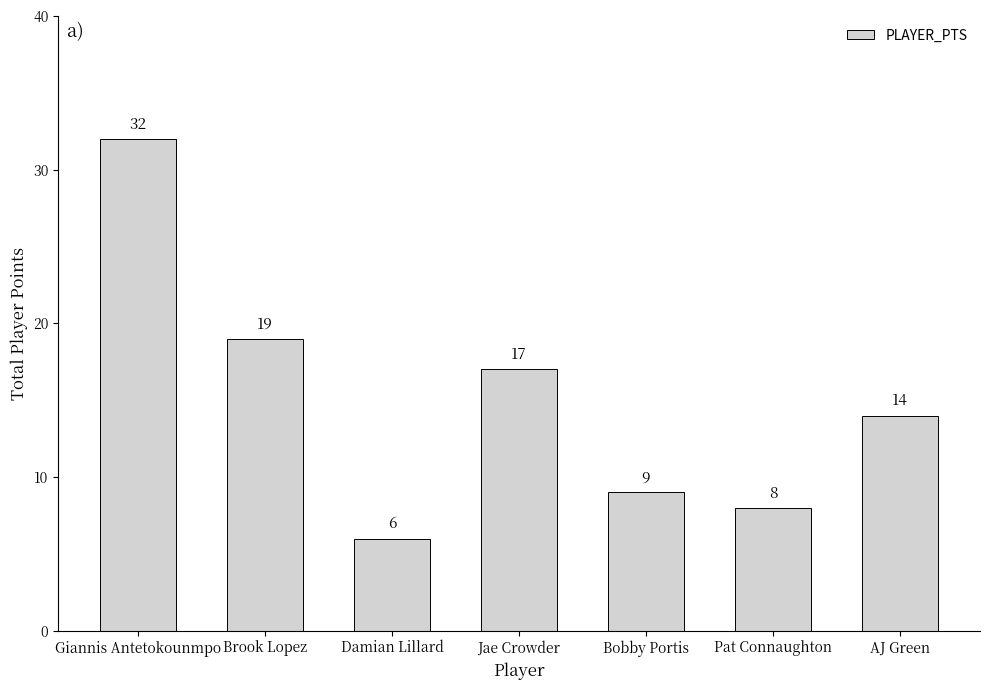

Reading left to right, transcribe all the data shown in this chart.

32	19	6	17	9	8	14